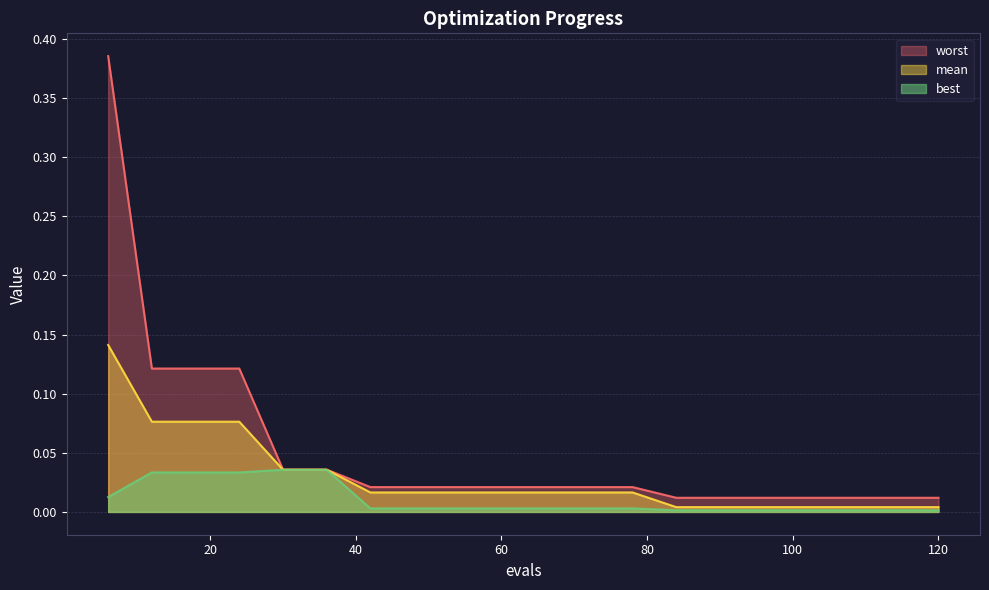

The value of best at 42 is 0.0. True or false?

True